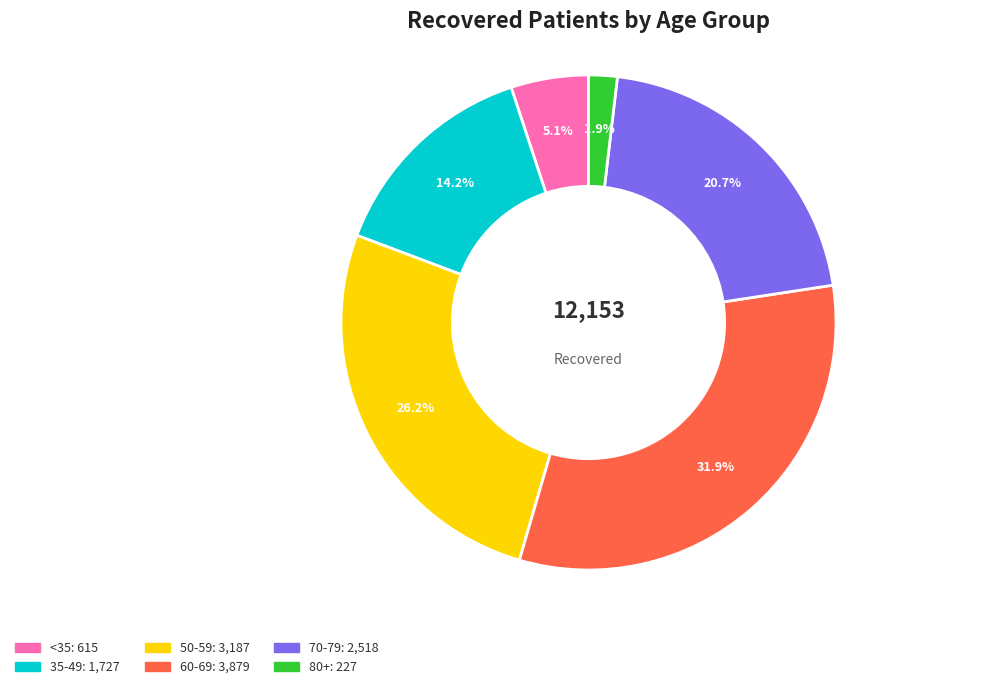

Is there a majority slice in this chart?

No